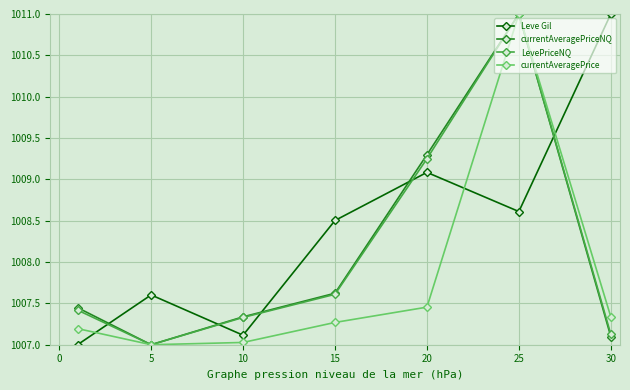

What is the difference between the maximum and minimum values in the currentAveragePrice series?

4.0